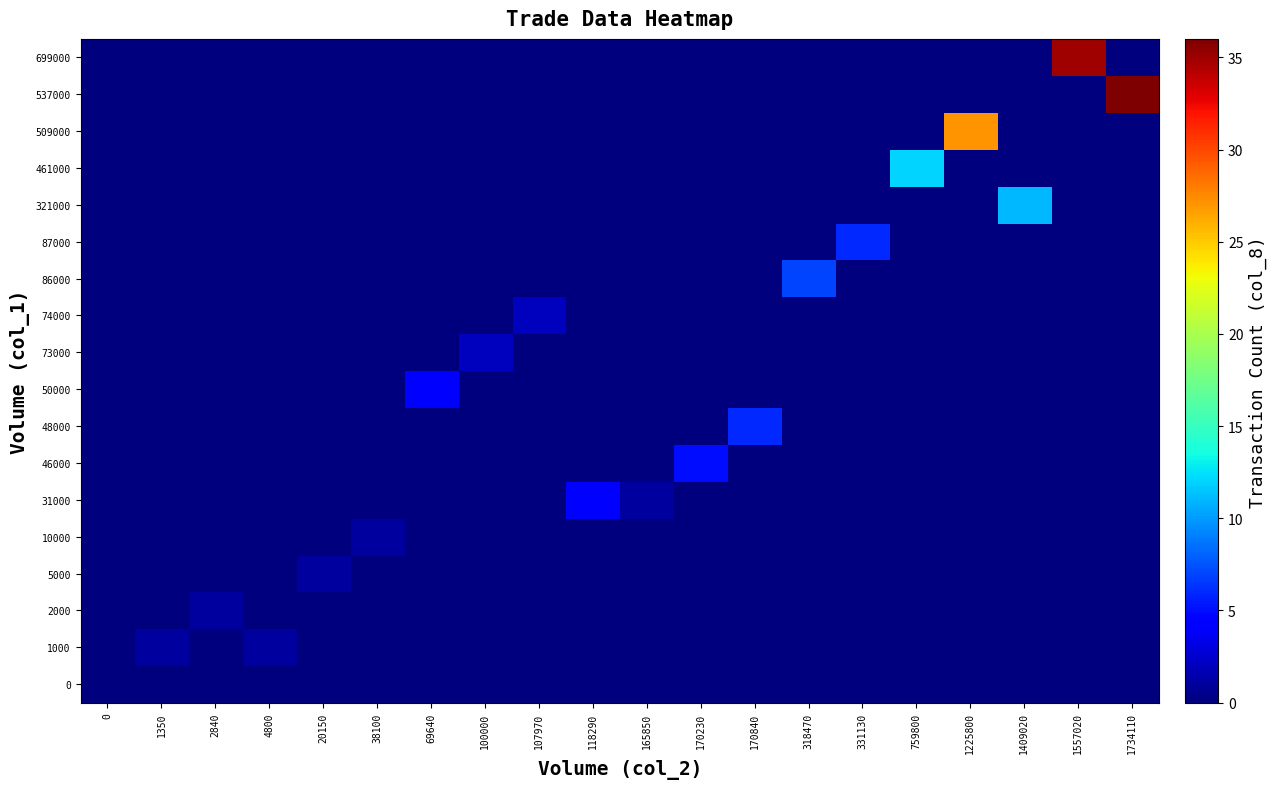

Reading left to right, transcribe all the data shown in this chart.

0: 0=0	1350=0	2840=0	4800=0	20150=0	38100=0	69640=0	100000=0	107970=0	118290=0	165850=0	170230=0	170840=0	318470=0	331130=0	759800=0	1225800=0	1409020=0	1557020=0	1734110=0
1000: 0=0	1350=1	2840=0	4800=1	20150=0	38100=0	69640=0	100000=0	107970=0	118290=0	165850=0	170230=0	170840=0	318470=0	331130=0	759800=0	1225800=0	1409020=0	1557020=0	1734110=0
2000: 0=0	1350=0	2840=1	4800=0	20150=0	38100=0	69640=0	100000=0	107970=0	118290=0	165850=0	170230=0	170840=0	318470=0	331130=0	759800=0	1225800=0	1409020=0	1557020=0	1734110=0
5000: 0=0	1350=0	2840=0	4800=0	20150=1	38100=0	69640=0	100000=0	107970=0	118290=0	165850=0	170230=0	170840=0	318470=0	331130=0	759800=0	1225800=0	1409020=0	1557020=0	1734110=0
10000: 0=0	1350=0	2840=0	4800=0	20150=0	38100=1	69640=0	100000=0	107970=0	118290=0	165850=0	170230=0	170840=0	318470=0	331130=0	759800=0	1225800=0	1409020=0	1557020=0	1734110=0
31000: 0=0	1350=0	2840=0	4800=0	20150=0	38100=0	69640=0	100000=0	107970=0	118290=4	165850=1	170230=0	170840=0	318470=0	331130=0	759800=0	1225800=0	1409020=0	1557020=0	1734110=0
46000: 0=0	1350=0	2840=0	4800=0	20150=0	38100=0	69640=0	100000=0	107970=0	118290=0	165850=0	170230=5	170840=0	318470=0	331130=0	759800=0	1225800=0	1409020=0	1557020=0	1734110=0
48000: 0=0	1350=0	2840=0	4800=0	20150=0	38100=0	69640=0	100000=0	107970=0	118290=0	165850=0	170230=0	170840=6	318470=0	331130=0	759800=0	1225800=0	1409020=0	1557020=0	1734110=0
50000: 0=0	1350=0	2840=0	4800=0	20150=0	38100=0	69640=4	100000=0	107970=0	118290=0	165850=0	170230=0	170840=0	318470=0	331130=0	759800=0	1225800=0	1409020=0	1557020=0	1734110=0
73000: 0=0	1350=0	2840=0	4800=0	20150=0	38100=0	69640=0	100000=2	107970=0	118290=0	165850=0	170230=0	170840=0	318470=0	331130=0	759800=0	1225800=0	1409020=0	1557020=0	1734110=0
74000: 0=0	1350=0	2840=0	4800=0	20150=0	38100=0	69640=0	100000=0	107970=2	118290=0	165850=0	170230=0	170840=0	318470=0	331130=0	759800=0	1225800=0	1409020=0	1557020=0	1734110=0
86000: 0=0	1350=0	2840=0	4800=0	20150=0	38100=0	69640=0	100000=0	107970=0	118290=0	165850=0	170230=0	170840=0	318470=7	331130=0	759800=0	1225800=0	1409020=0	1557020=0	1734110=0
87000: 0=0	1350=0	2840=0	4800=0	20150=0	38100=0	69640=0	100000=0	107970=0	118290=0	165850=0	170230=0	170840=0	318470=0	331130=6	759800=0	1225800=0	1409020=0	1557020=0	1734110=0
321000: 0=0	1350=0	2840=0	4800=0	20150=0	38100=0	69640=0	100000=0	107970=0	118290=0	165850=0	170230=0	170840=0	318470=0	331130=0	759800=0	1225800=0	1409020=11	1557020=0	1734110=0
461000: 0=0	1350=0	2840=0	4800=0	20150=0	38100=0	69640=0	100000=0	107970=0	118290=0	165850=0	170230=0	170840=0	318470=0	331130=0	759800=12	1225800=0	1409020=0	1557020=0	1734110=0
509000: 0=0	1350=0	2840=0	4800=0	20150=0	38100=0	69640=0	100000=0	107970=0	118290=0	165850=0	170230=0	170840=0	318470=0	331130=0	759800=0	1225800=27	1409020=0	1557020=0	1734110=0
537000: 0=0	1350=0	2840=0	4800=0	20150=0	38100=0	69640=0	100000=0	107970=0	118290=0	165850=0	170230=0	170840=0	318470=0	331130=0	759800=0	1225800=0	1409020=0	1557020=0	1734110=36
699000: 0=0	1350=0	2840=0	4800=0	20150=0	38100=0	69640=0	100000=0	107970=0	118290=0	165850=0	170230=0	170840=0	318470=0	331130=0	759800=0	1225800=0	1409020=0	1557020=35	1734110=0